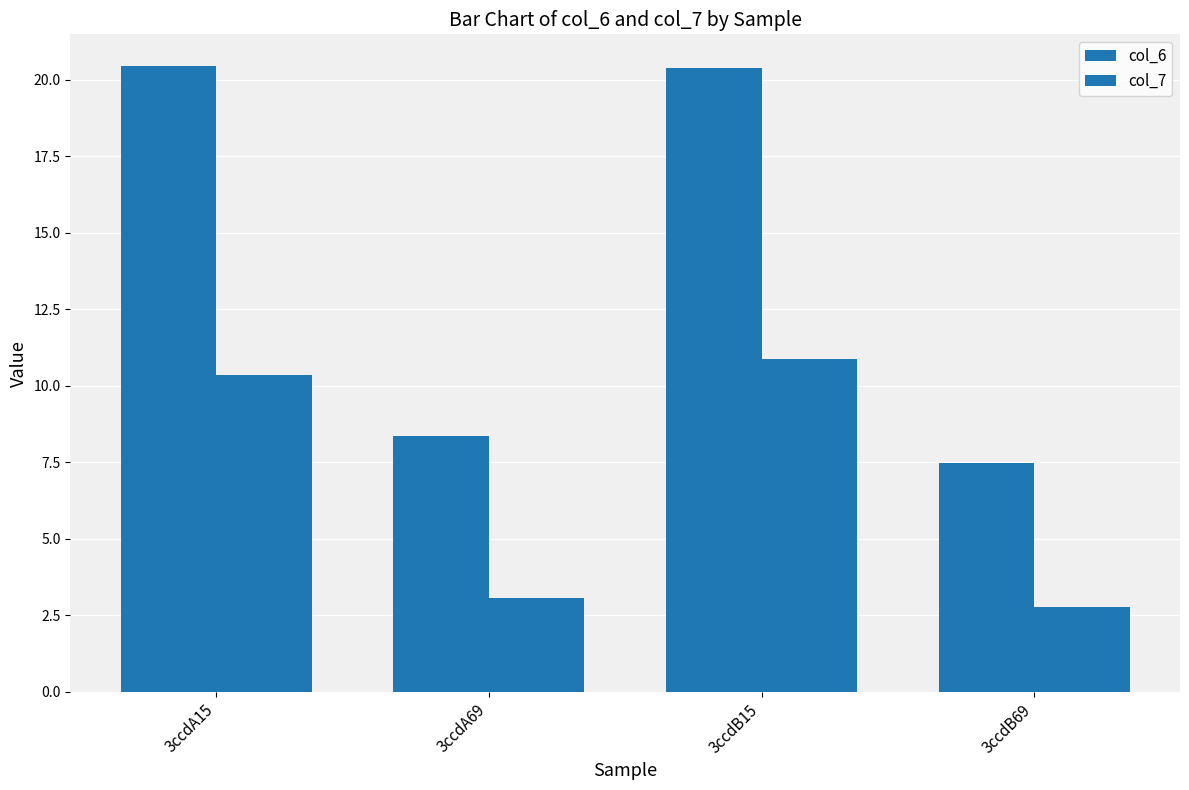

Reading right to left, what are all the values shown in this chart?

col_6: 3ccdB69=7.5	3ccdB15=20.4	3ccdA69=8.3	3ccdA15=20.5
col_7: 3ccdB69=2.8	3ccdB15=10.9	3ccdA69=3.1	3ccdA15=10.3